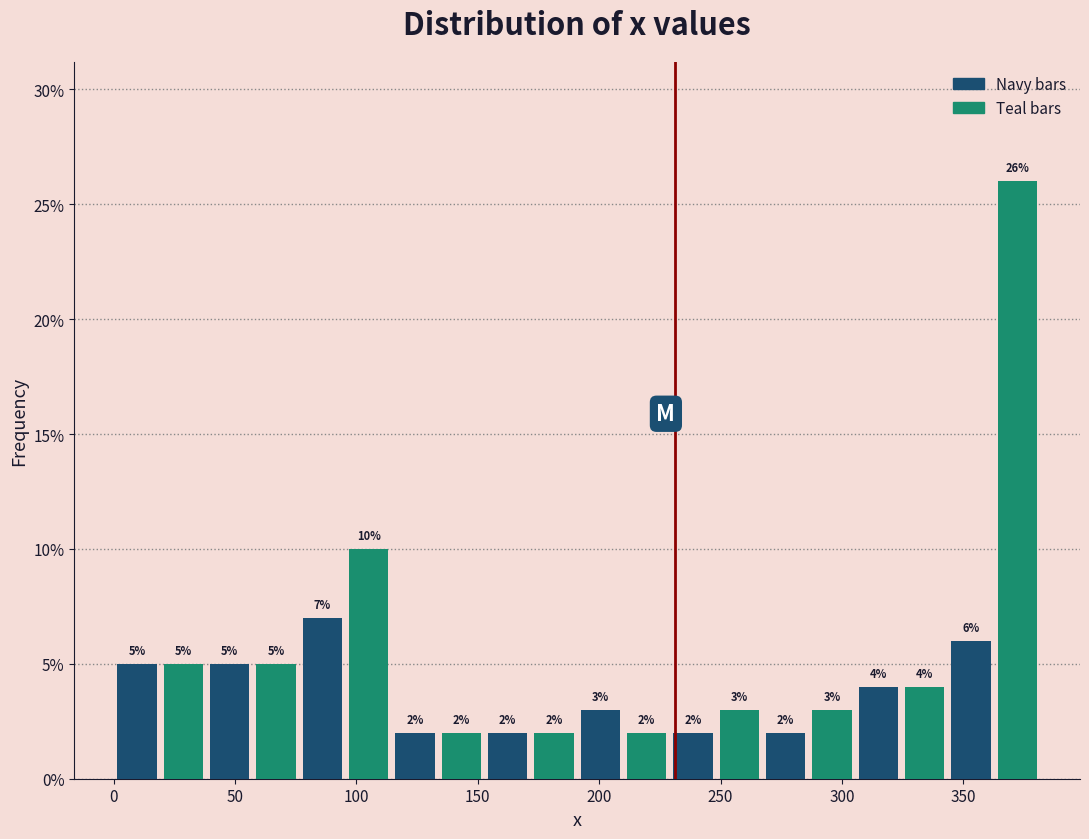

Read against the x-axis, roughly where is the centre of the tallest bar?

370